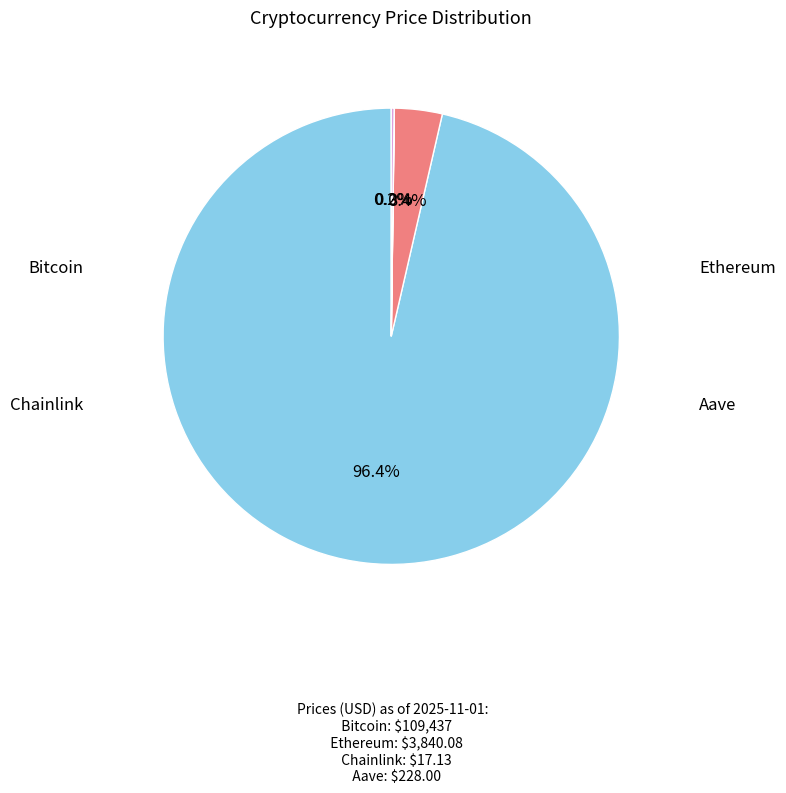

Is there any slice that represents more than half of the pie?

Yes